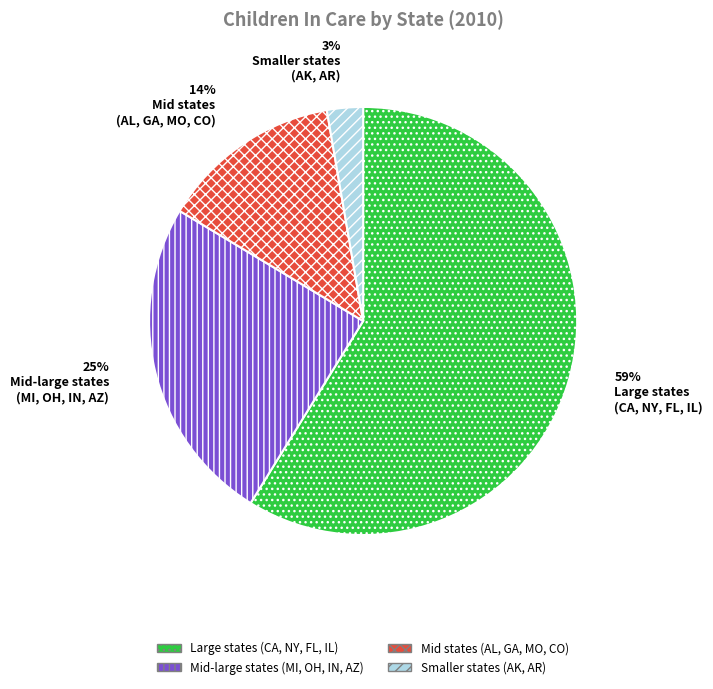

What percentage is the Mid states (AL, GA, MO, CO) slice, to the nearest percent?

14%